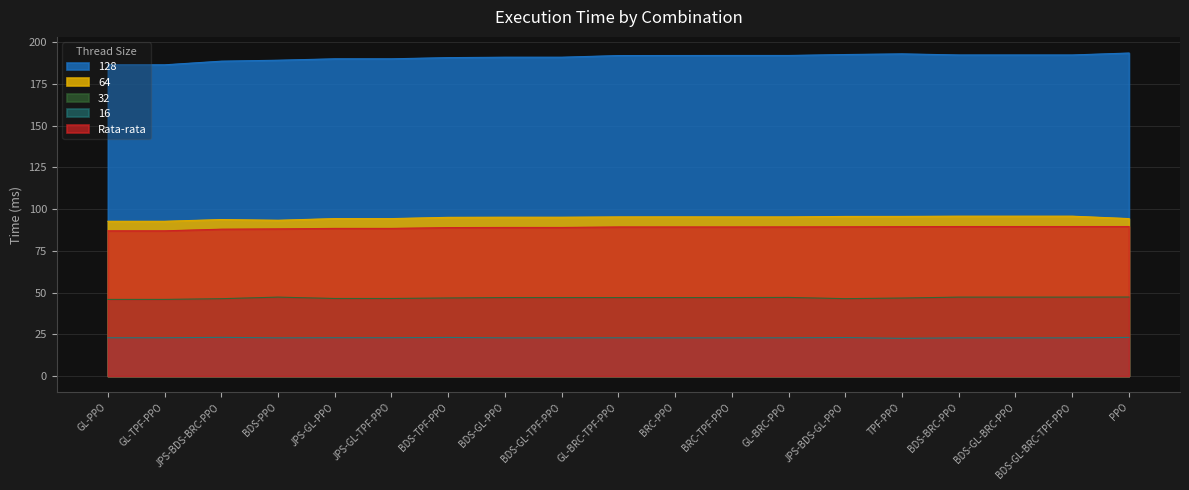

How many interior local peaks does the 32 series have?

2